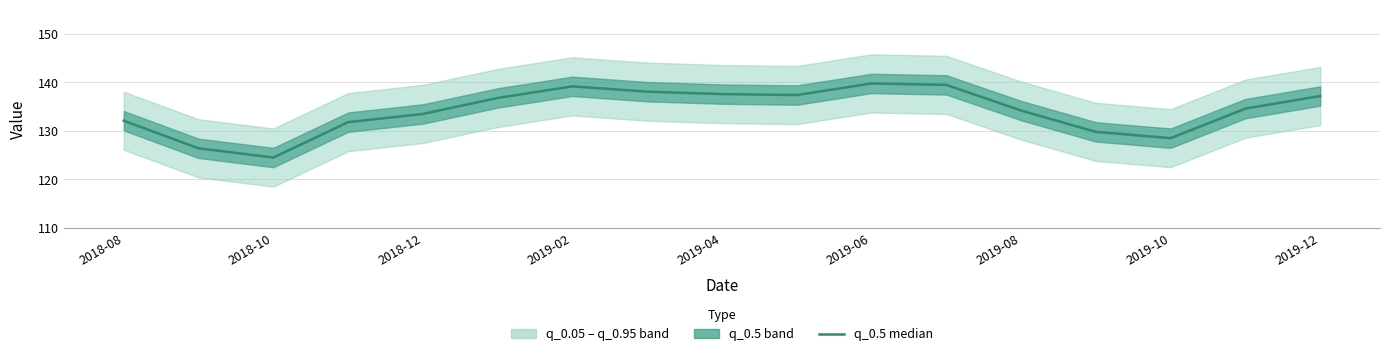

Is this an area chart (filled region under the line)?

No